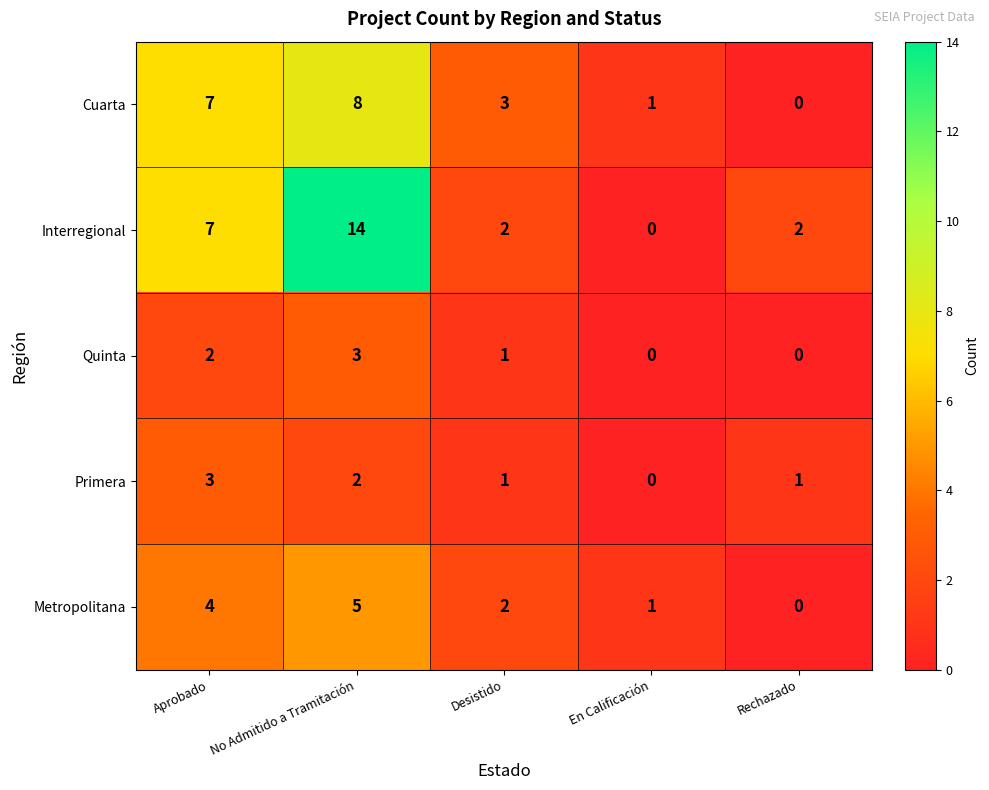

Read the Interregional value at Aprobado, to the nearest 10.

10